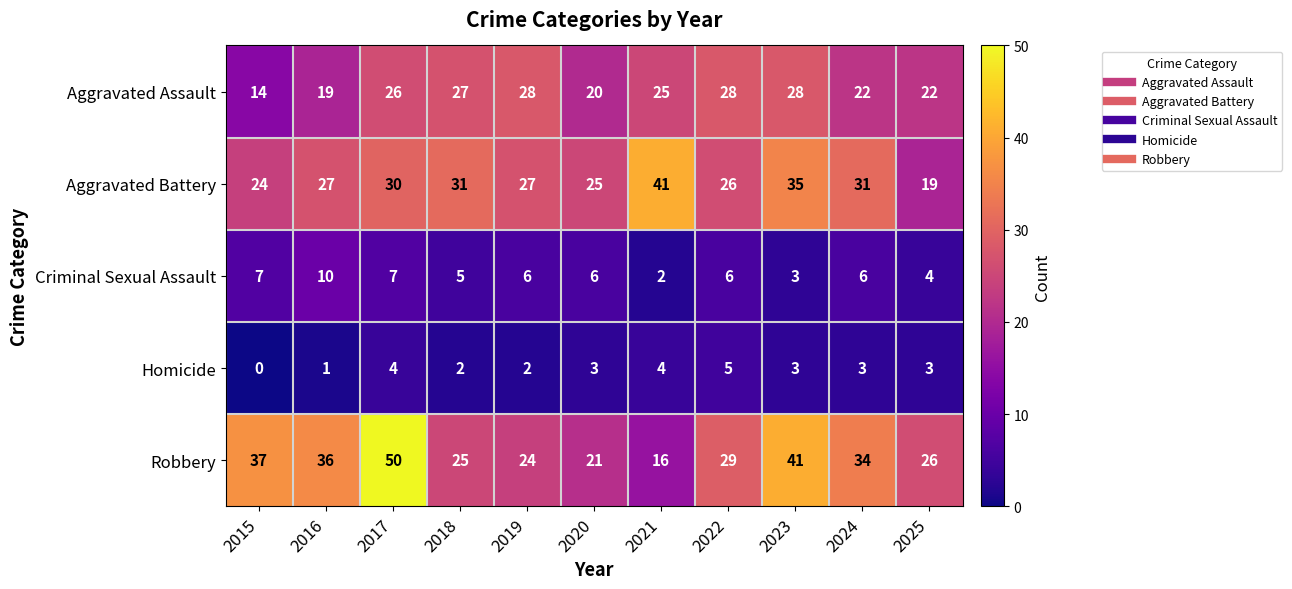

At which label is Aggravated Assault closest to 21?

2020